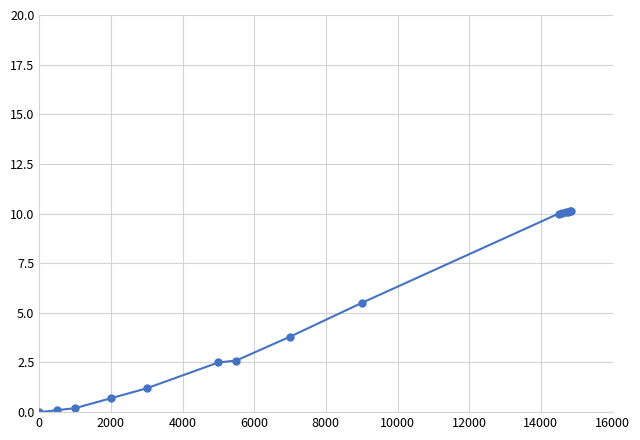

What is the sum of all values?

77.2